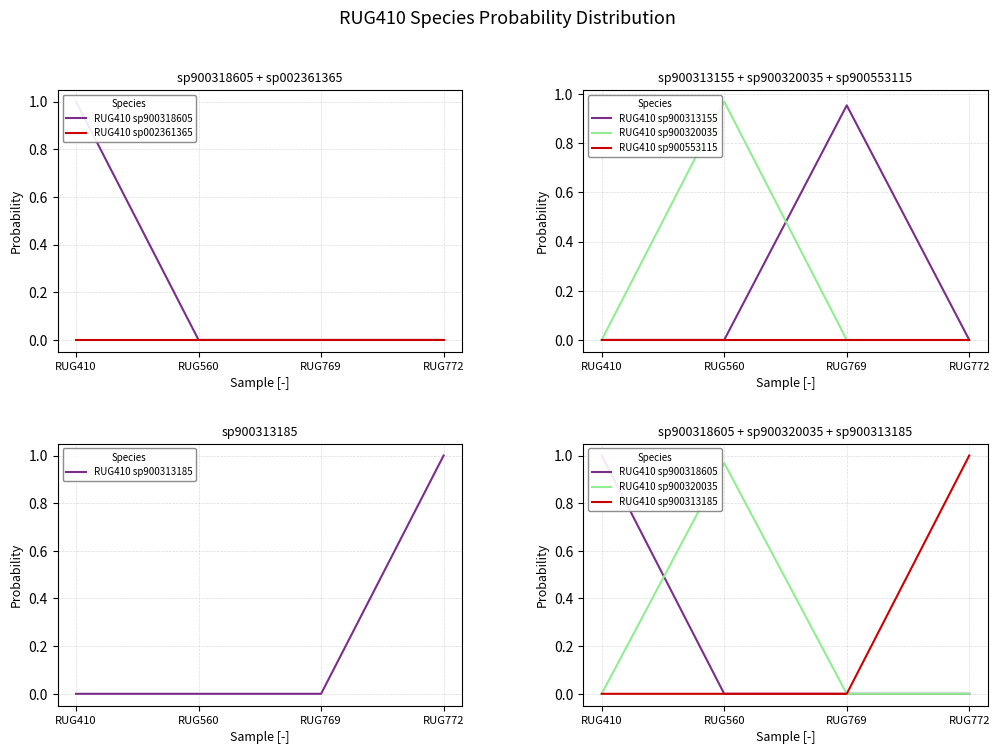

Is the value of RUG410 sp900313185 at RUG560 greater than the value of RUG410 sp900318605 at RUG560?

No